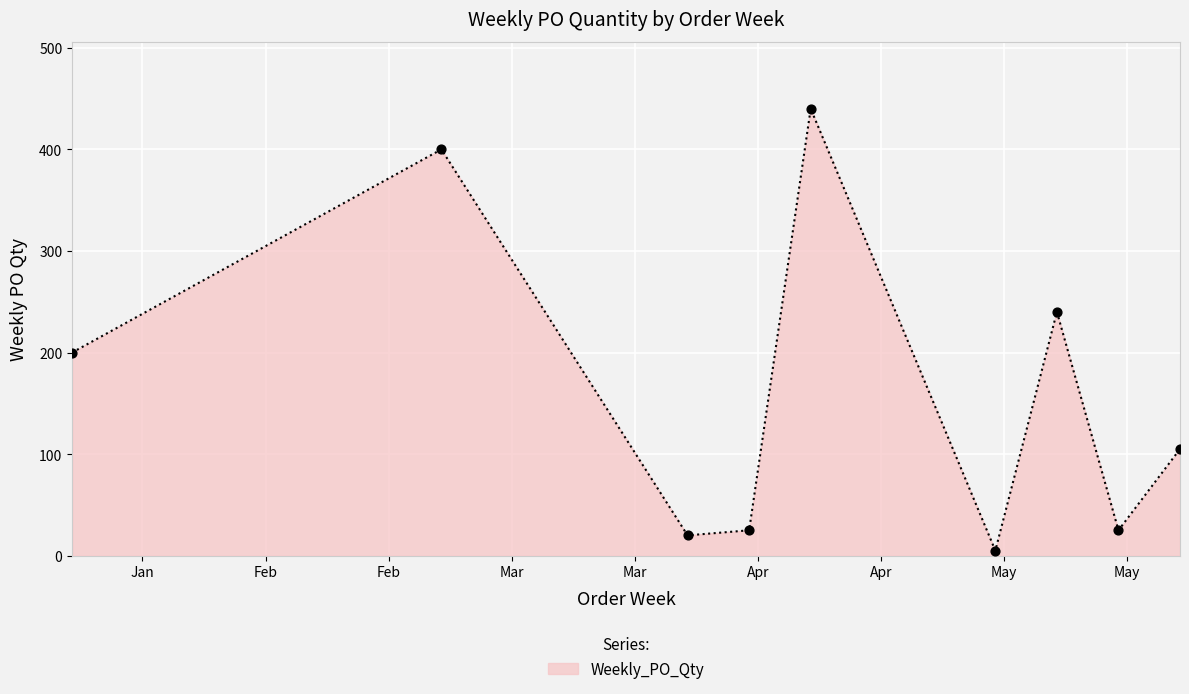

How many lines are shown in the chart?

1